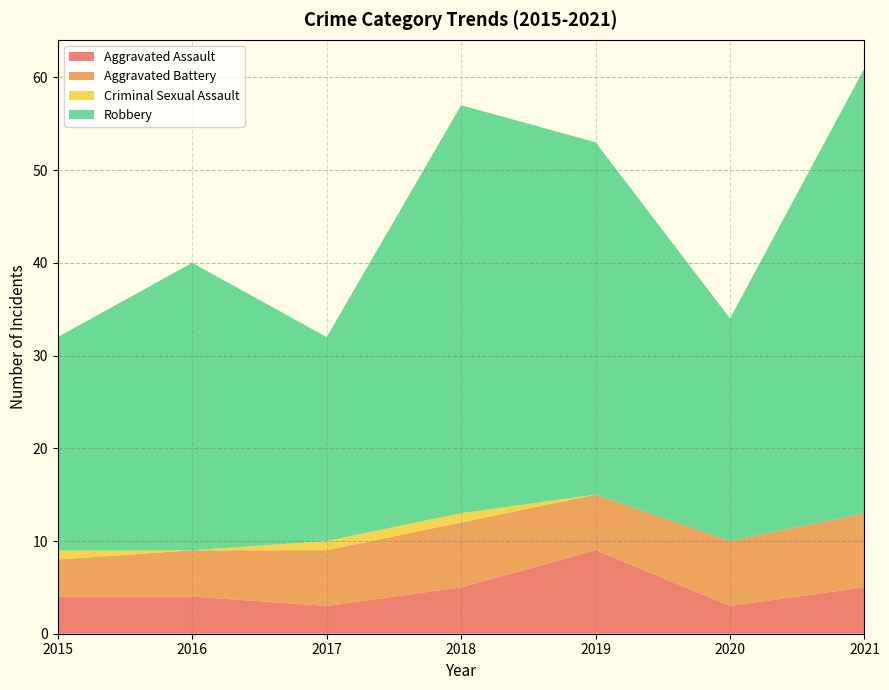

Reading left to right, list all the values displayed in this chart.

Aggravated Assault: 4	4	3	5	9	3	5
Aggravated Battery: 4	5	6	7	6	7	8
Criminal Sexual Assault: 1	0	1	1	0	0	0
Robbery: 23	31	22	44	38	24	48